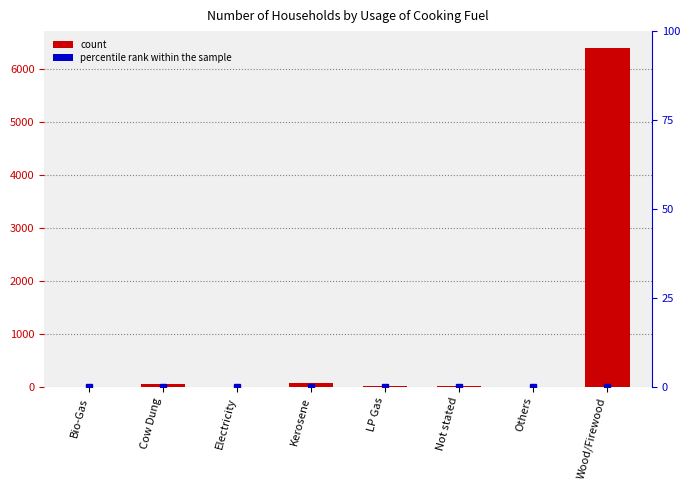

Does the chart contain any negative values?

No